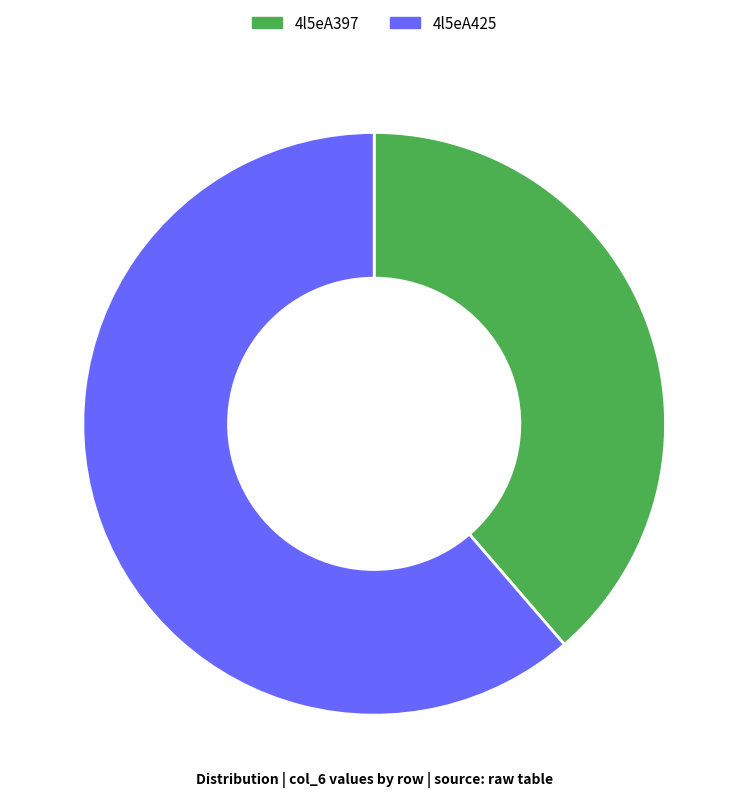

Between 4l5eA397 and 4l5eA425, which is larger?

4l5eA425